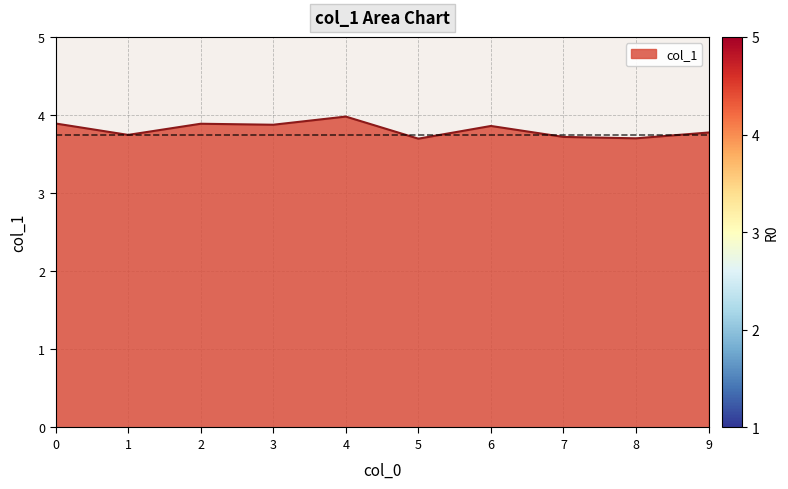

The chart shows a value of 3.8 at 9. True or false?

True